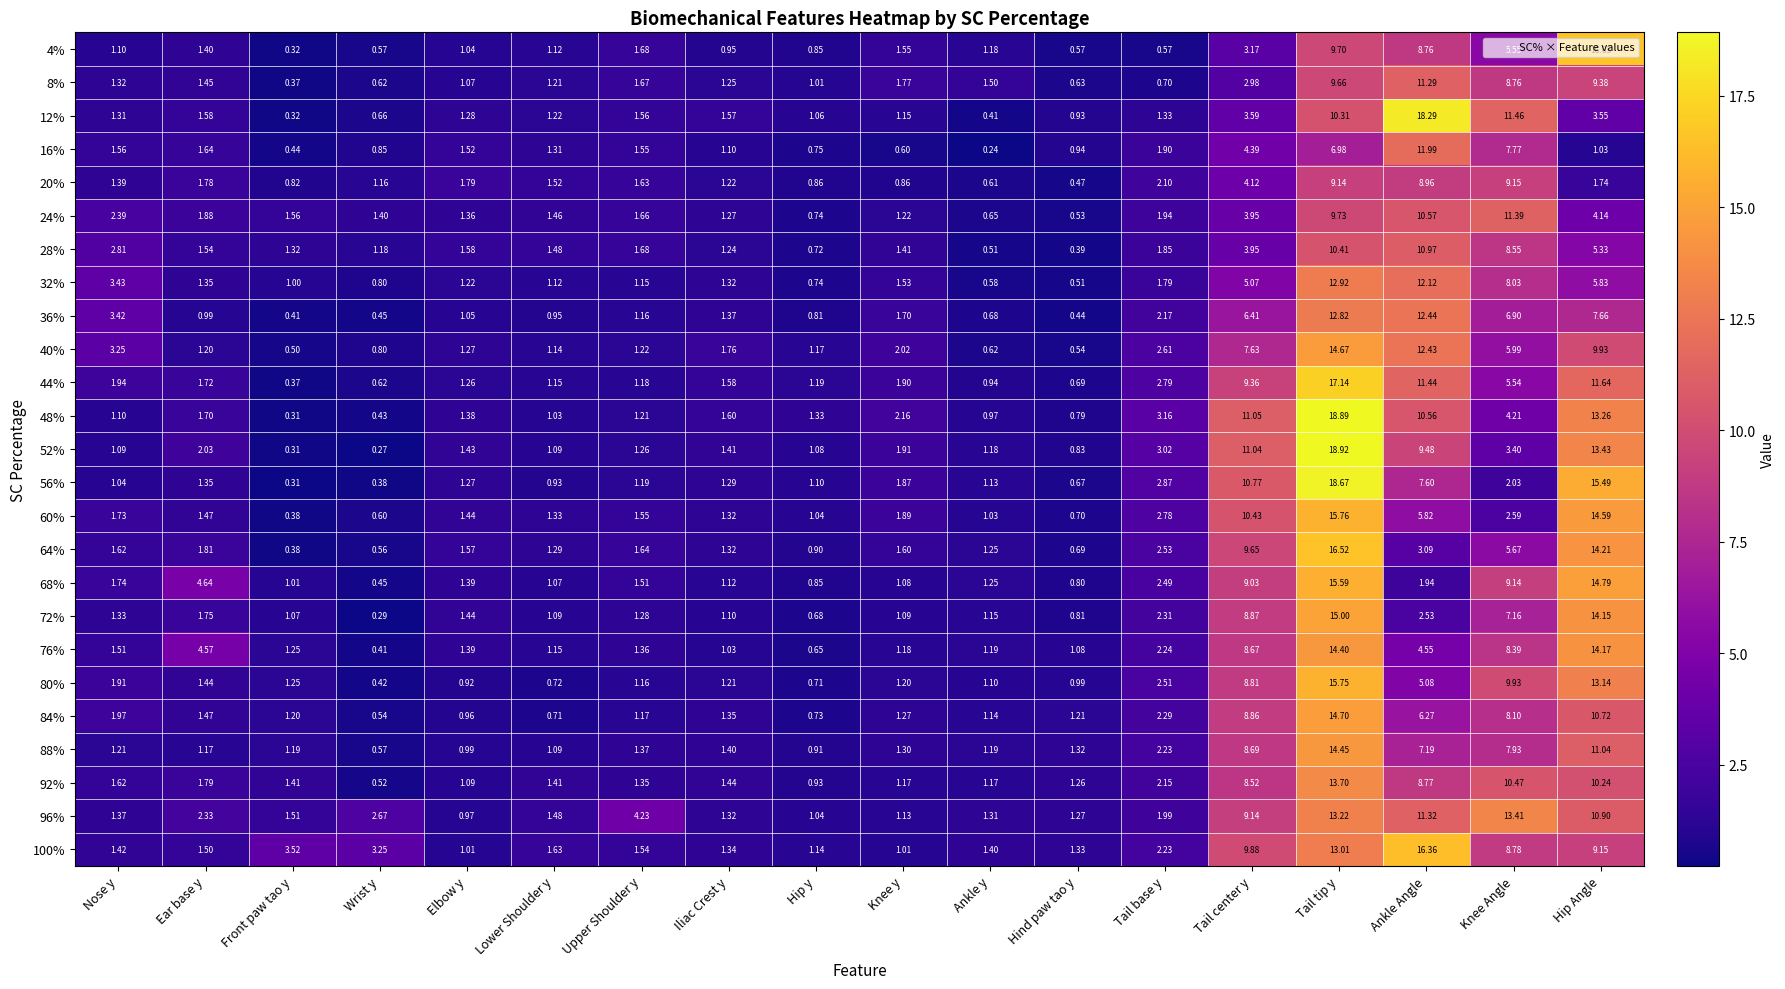

List the labels in order of 80% value, smallest first.

Wrist y, Hip y, Lower Shoulder y, Elbow y, Hind paw tao y, Ankle y, Upper Shoulder y, Knee y, Iliac Crest y, Front paw tao y, Ear base y, Nose y, Tail base y, Ankle Angle, Tail center y, Knee Angle, Hip Angle, Tail tip y